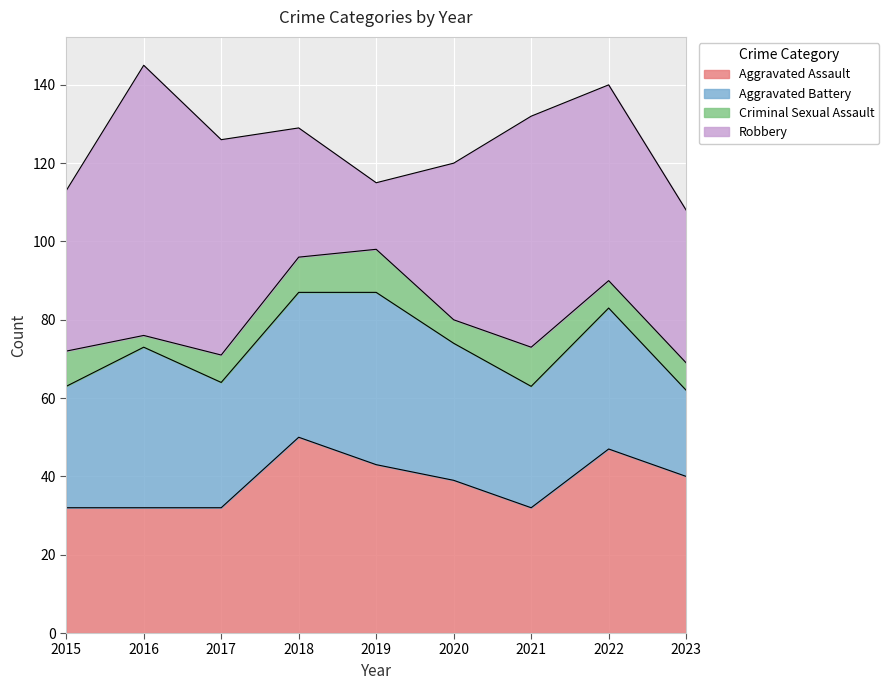

Which series has the largest total across all categories?

Robbery